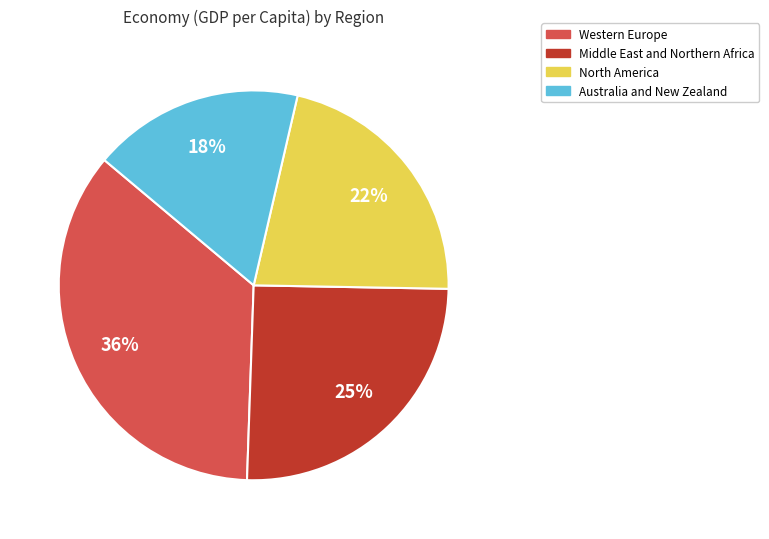

Does any single category account for the majority?

No